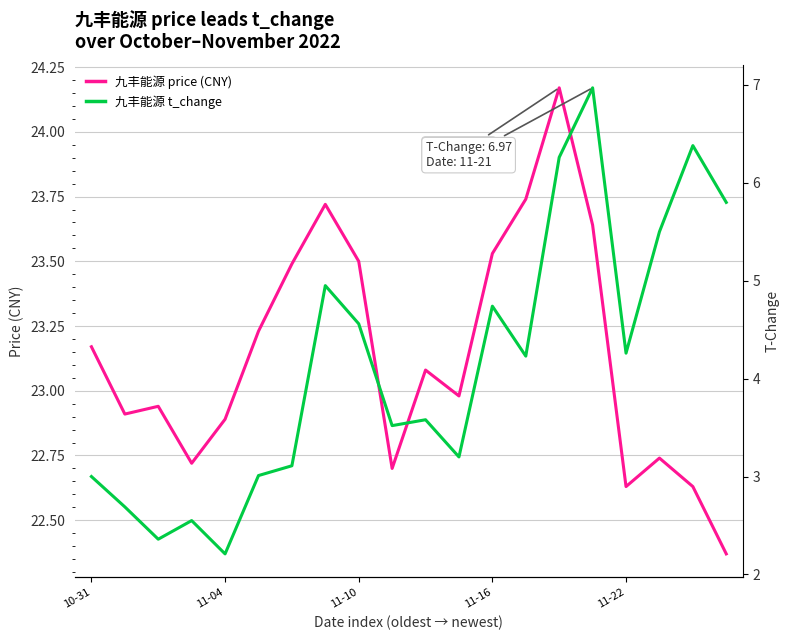

At how many categories does at least one series exceed 15?

20